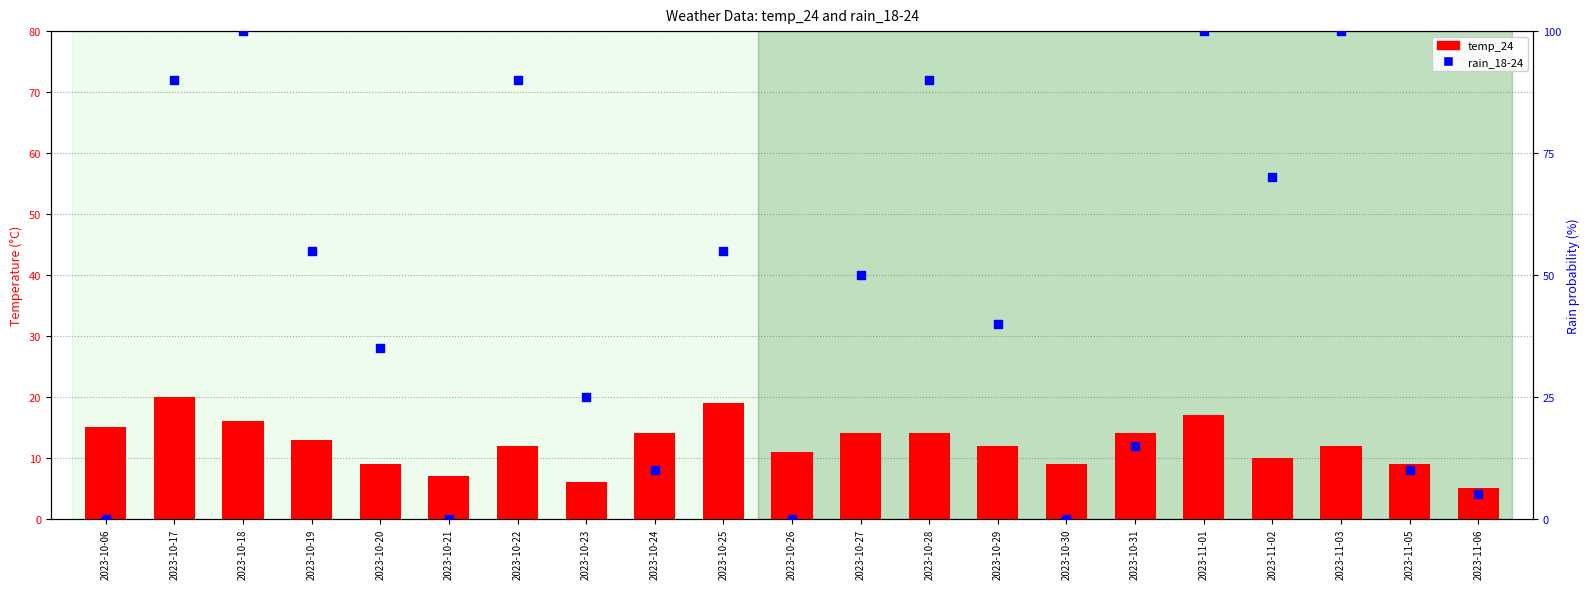

Which series contains the highest Y value?

rain_18-24